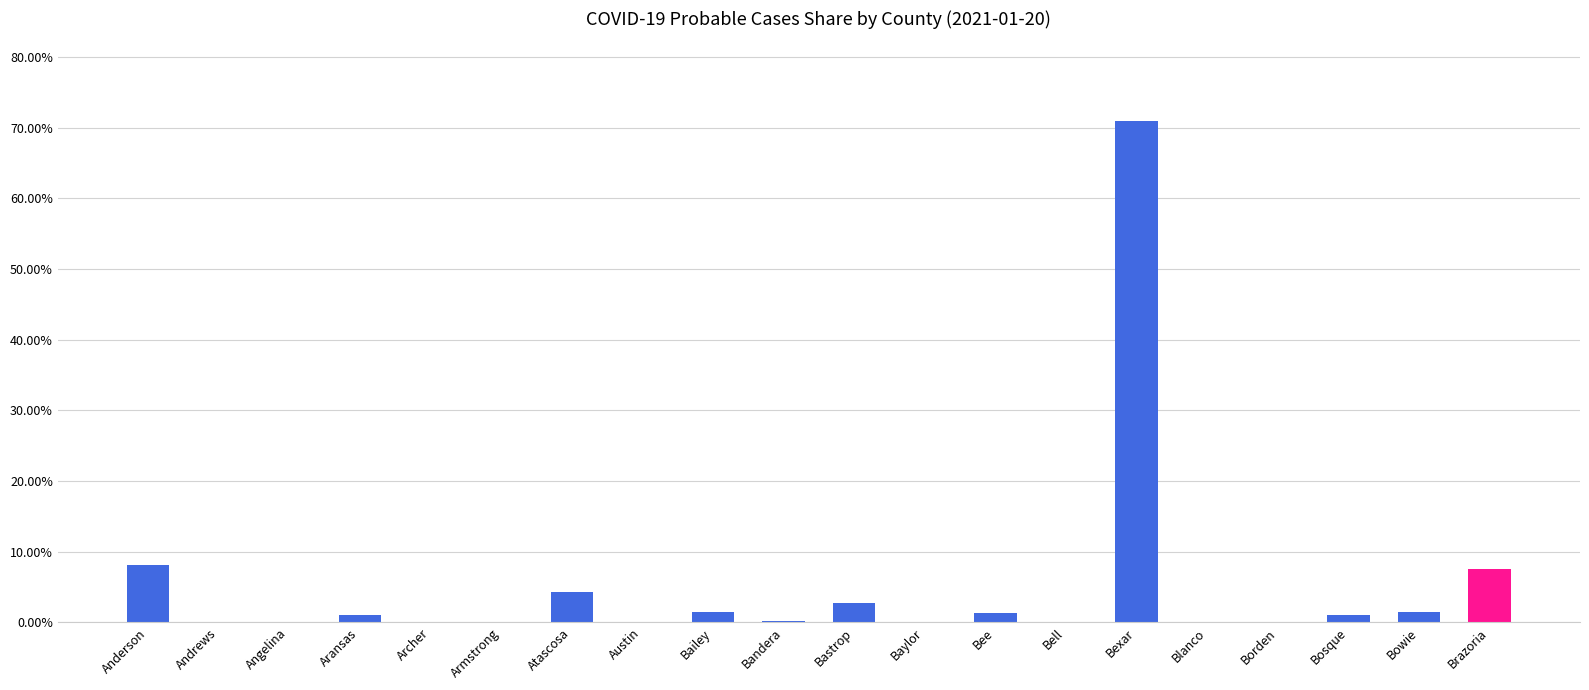

What is the label of the 17th bar from the right?

Aransas